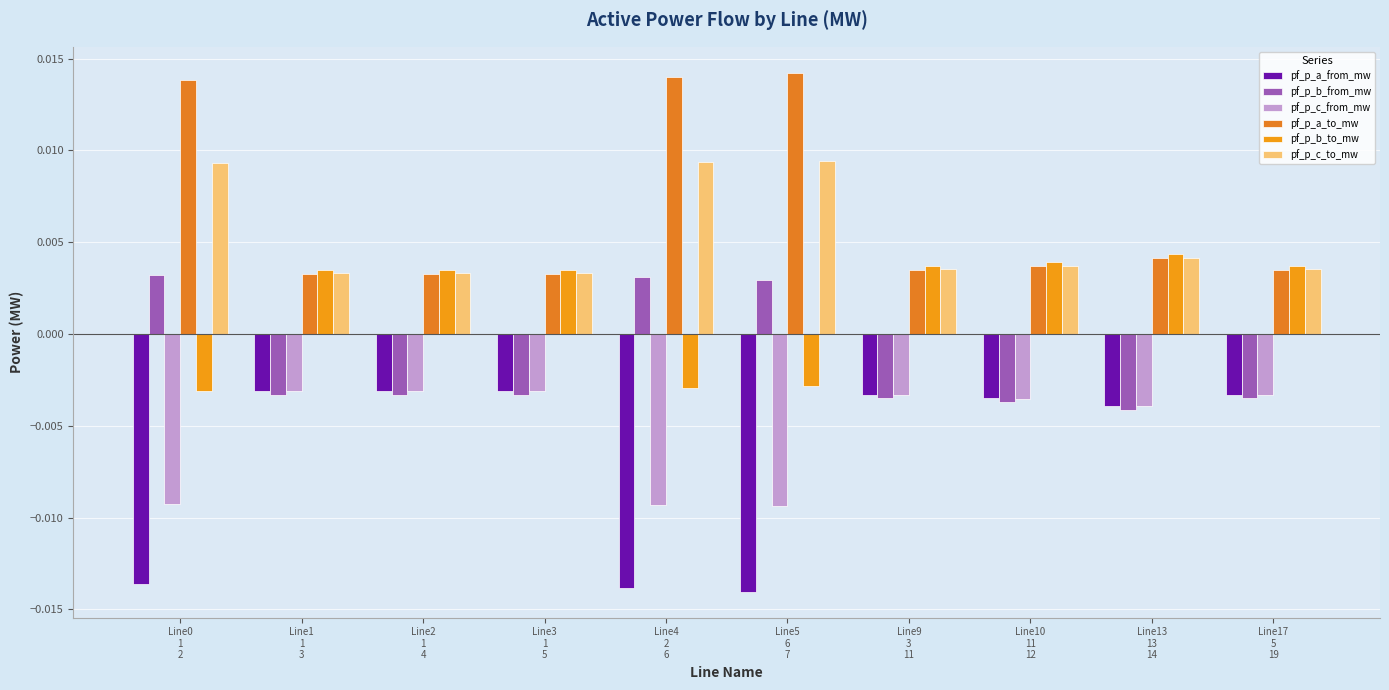

How many pf_p_c_to_mw values are between 0 and 1?

10